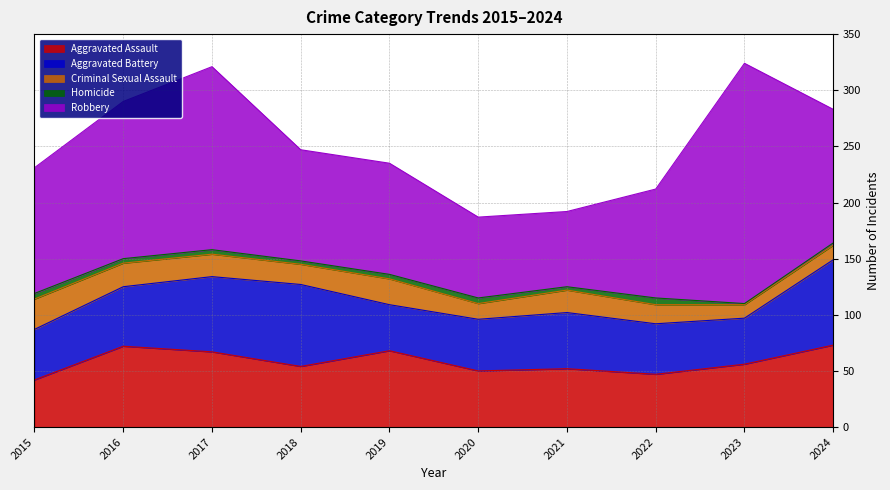

How many categories are shown in the chart?

10